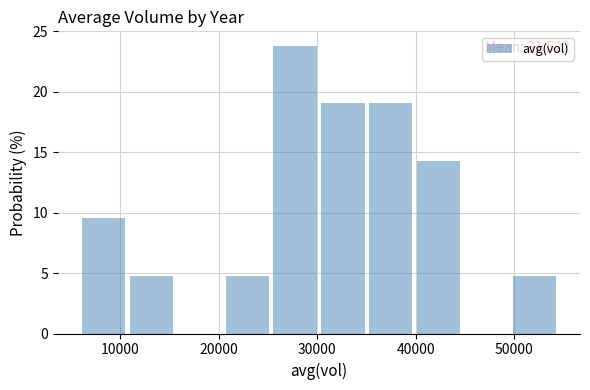

Which range on the x-axis has the tallest bar?

26000 to 30000